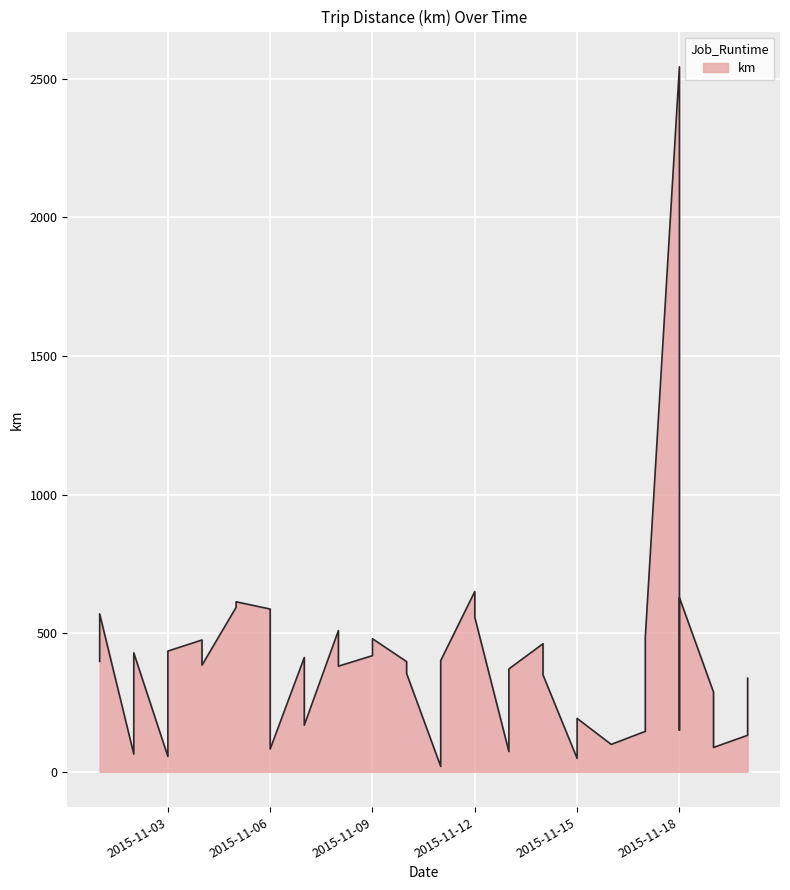

What is the minimum value shown in the chart?

19.6